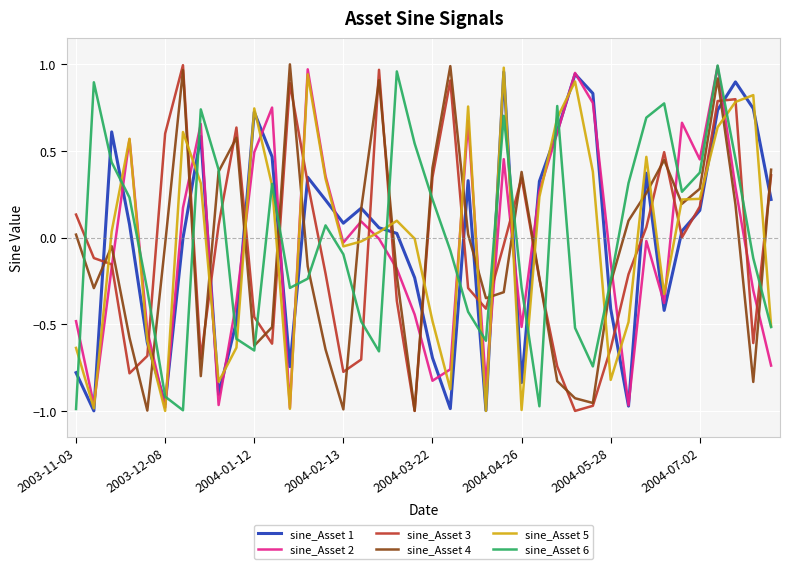

Which series ends up on top after the final intersection of sine_Asset 5 and sine_Asset 4?

sine_Asset 4